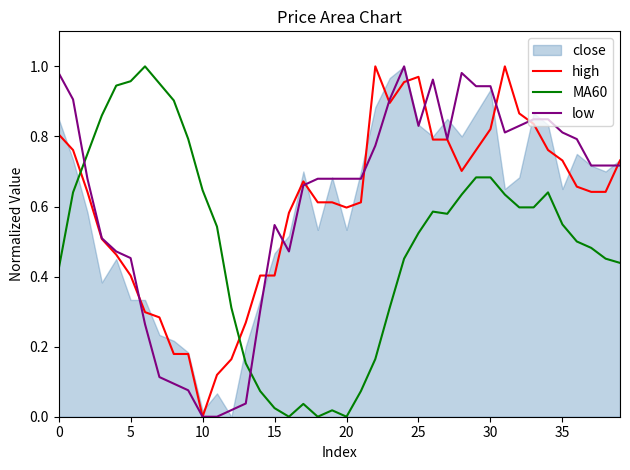

Count the number of categories in the chart.

40